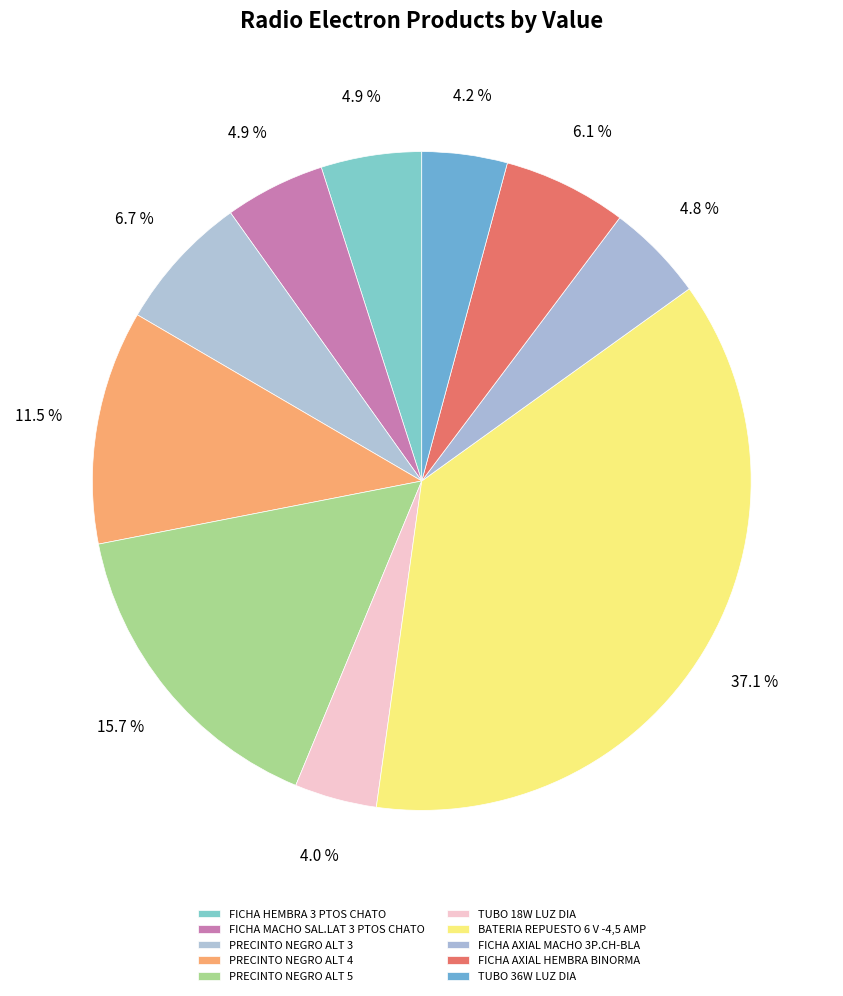

Which has a higher value, TUBO 36W LUZ DIA or FICHA HEMBRA 3 PTOS CHATO?

FICHA HEMBRA 3 PTOS CHATO